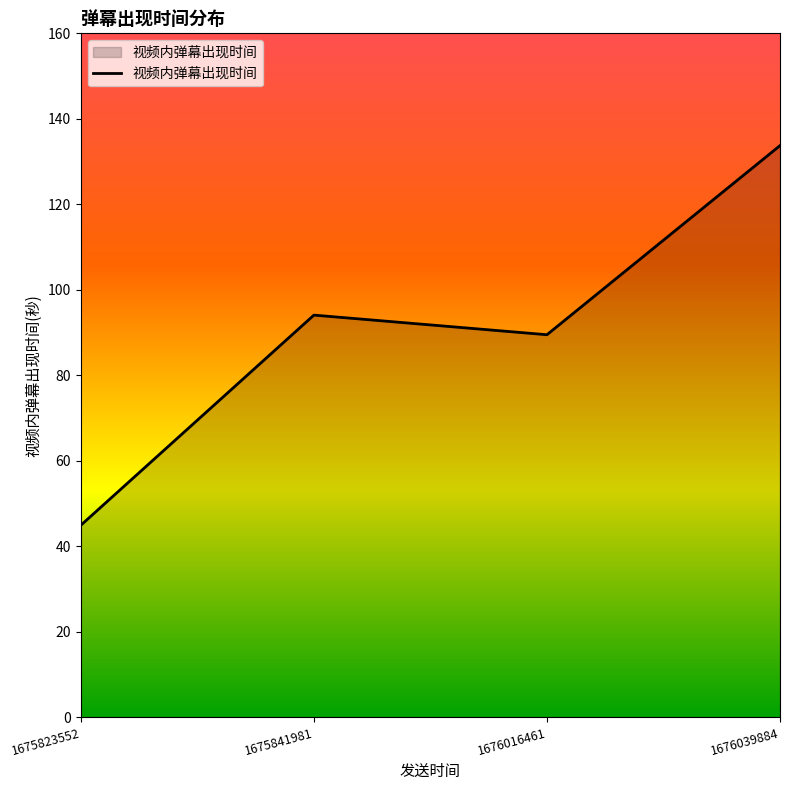

What is the greatest value displayed?

133.7